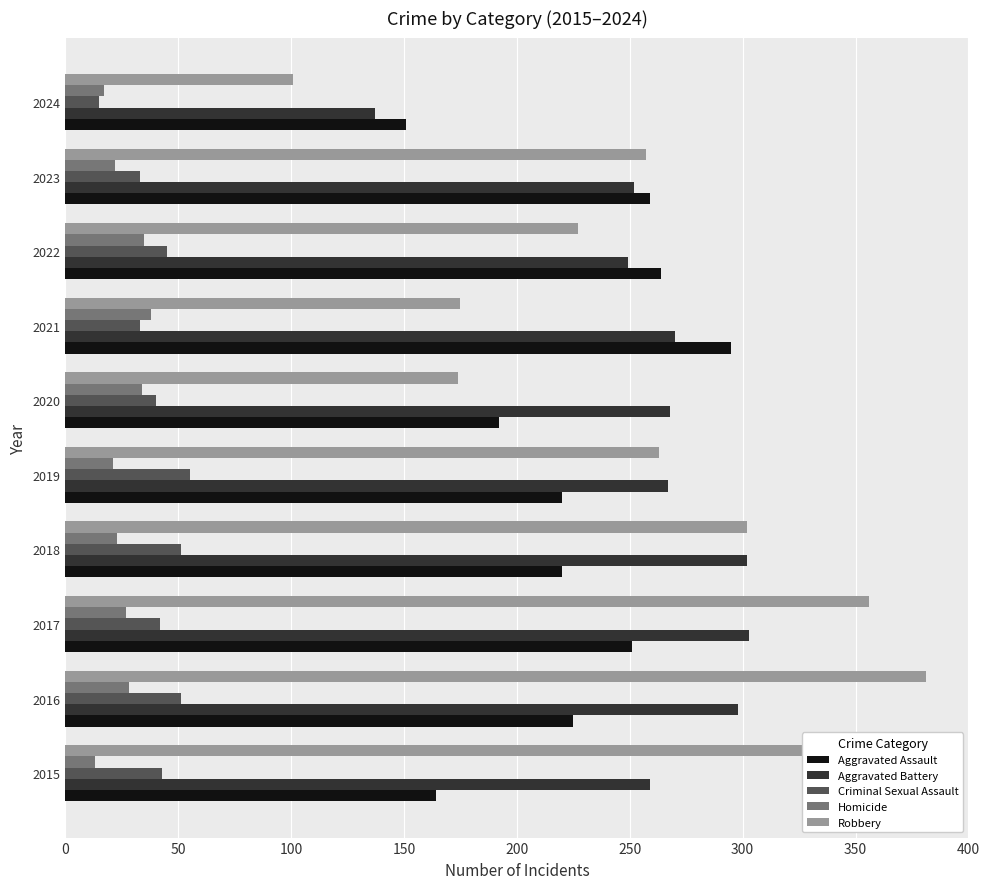

What are all the series names shown in the legend?

Aggravated Assault, Aggravated Battery, Criminal Sexual Assault, Homicide, Robbery